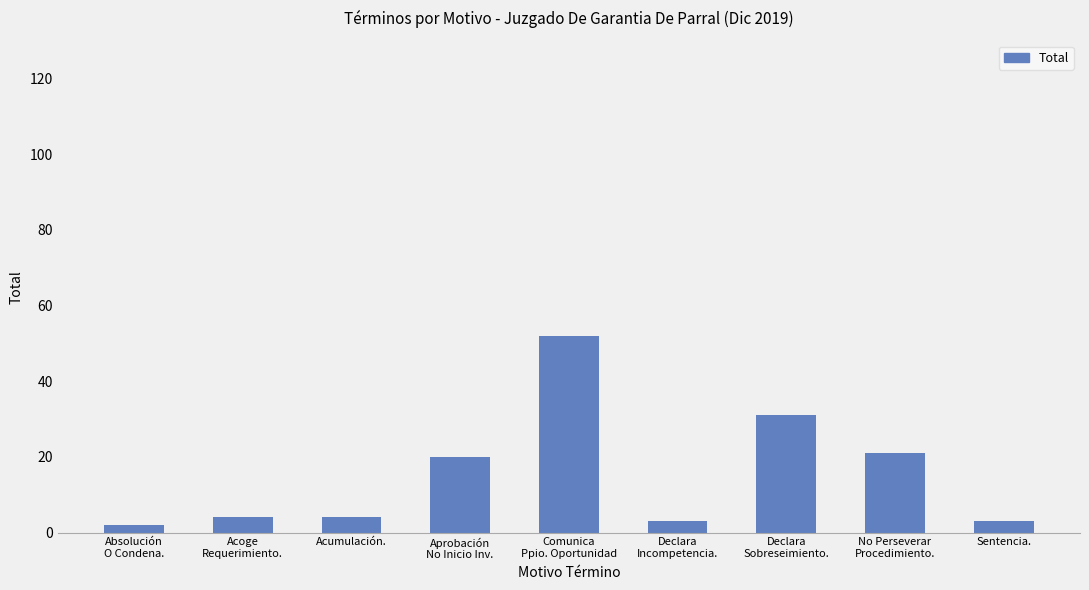

Which has a higher value, Acoge
Requerimiento. or Comunica
Ppio. Oportunidad?

Comunica
Ppio. Oportunidad